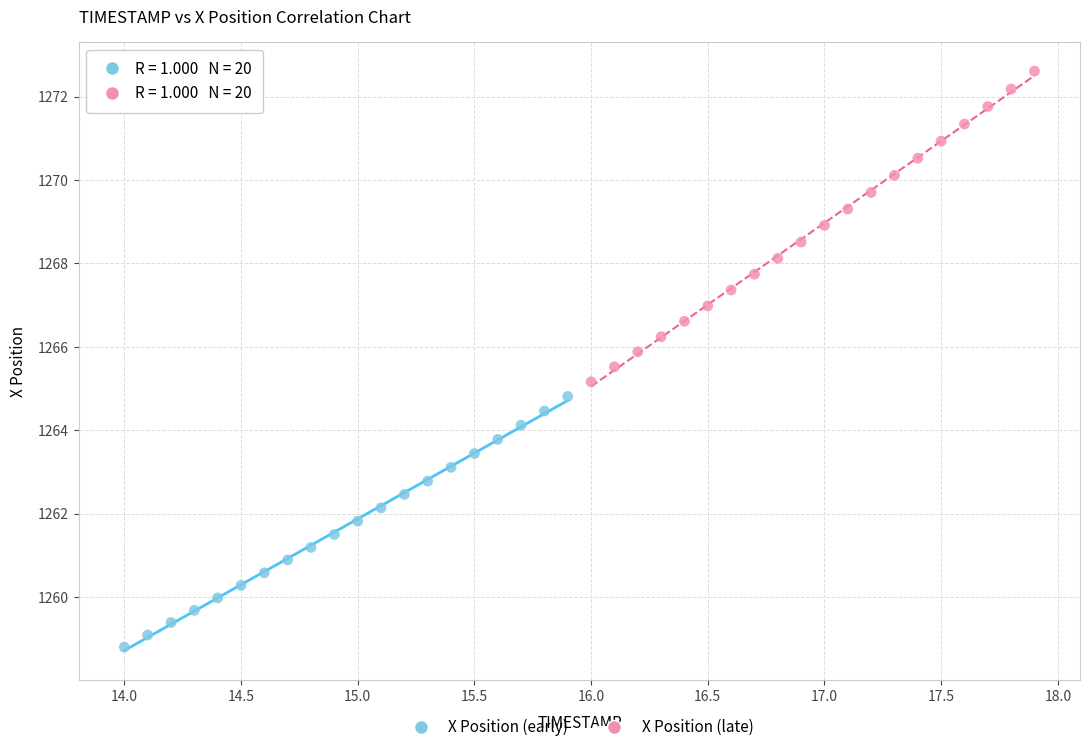

Which series contains the lowest Y value?

X Position (early)